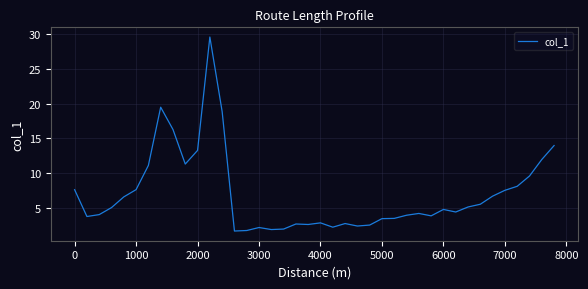

What is the minimum value shown in the chart?

1.7